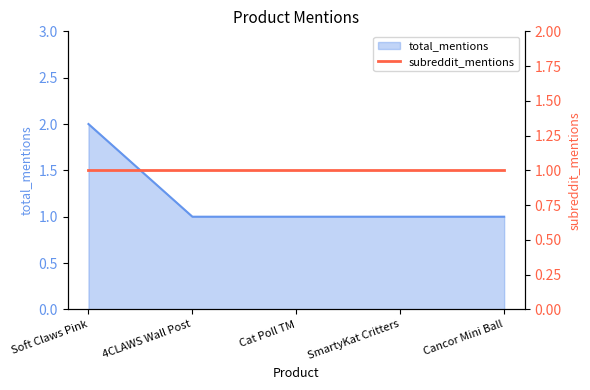

Which has a higher value, Cancor Mini Ball or Soft Claws Pink?

Soft Claws Pink